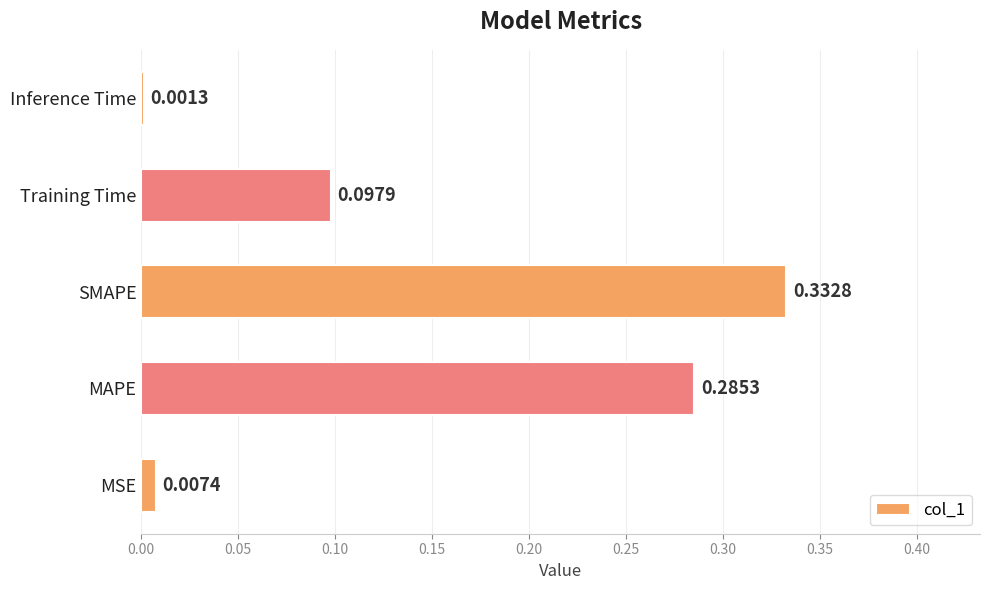

Which category has the highest value across all series?

SMAPE